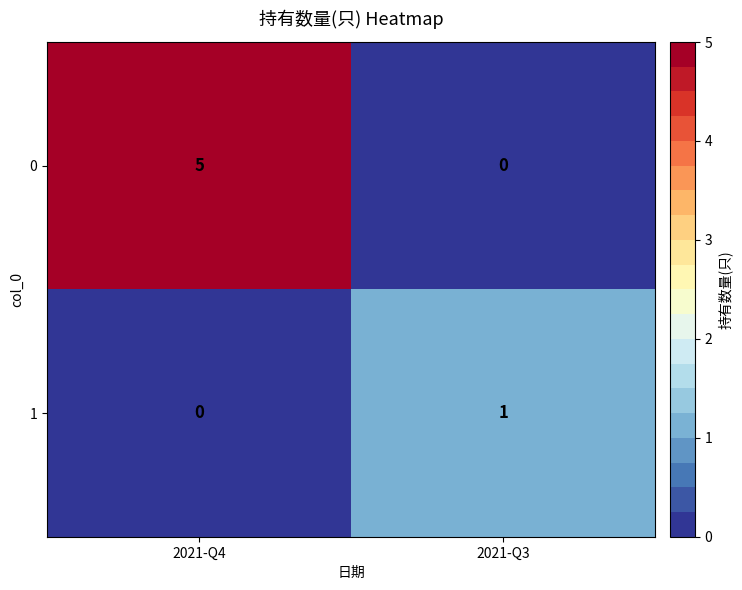

The 0 series shows 2 at 2021-Q3. True or false?

False